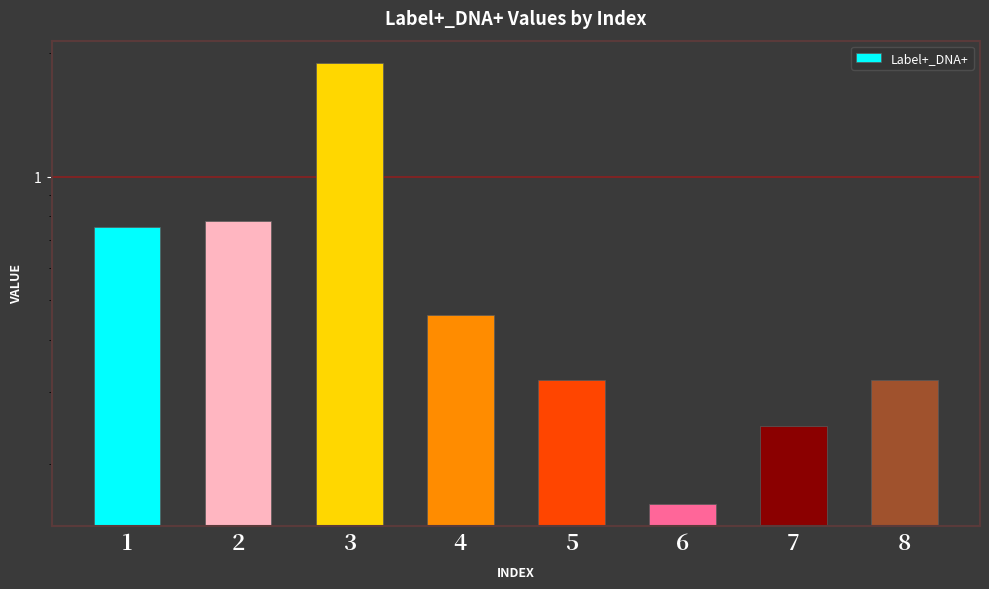

List the labels in order of value, largest first.

3, 2, 1, 4, 8, 5, 7, 6